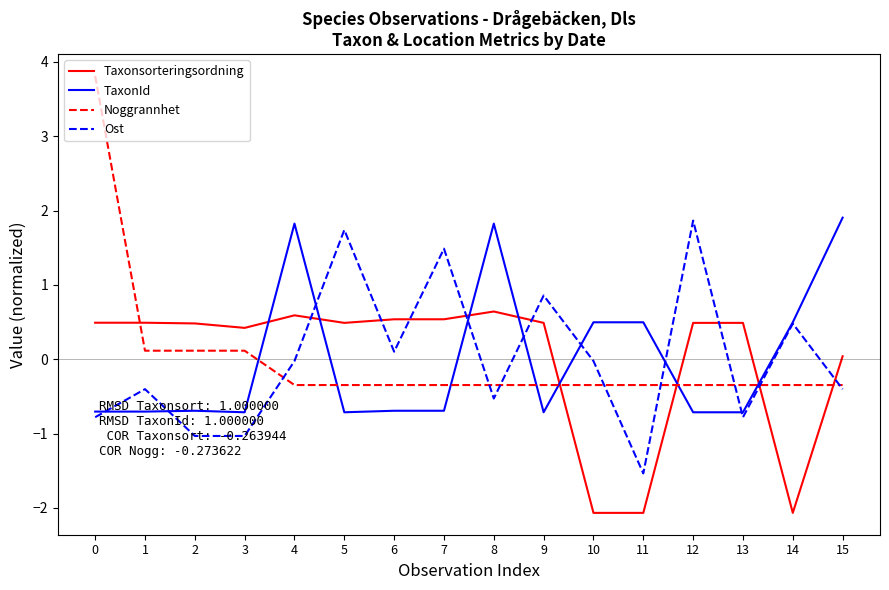

What is the approximate value of Taxonsorteringsordning at 9?

0.5